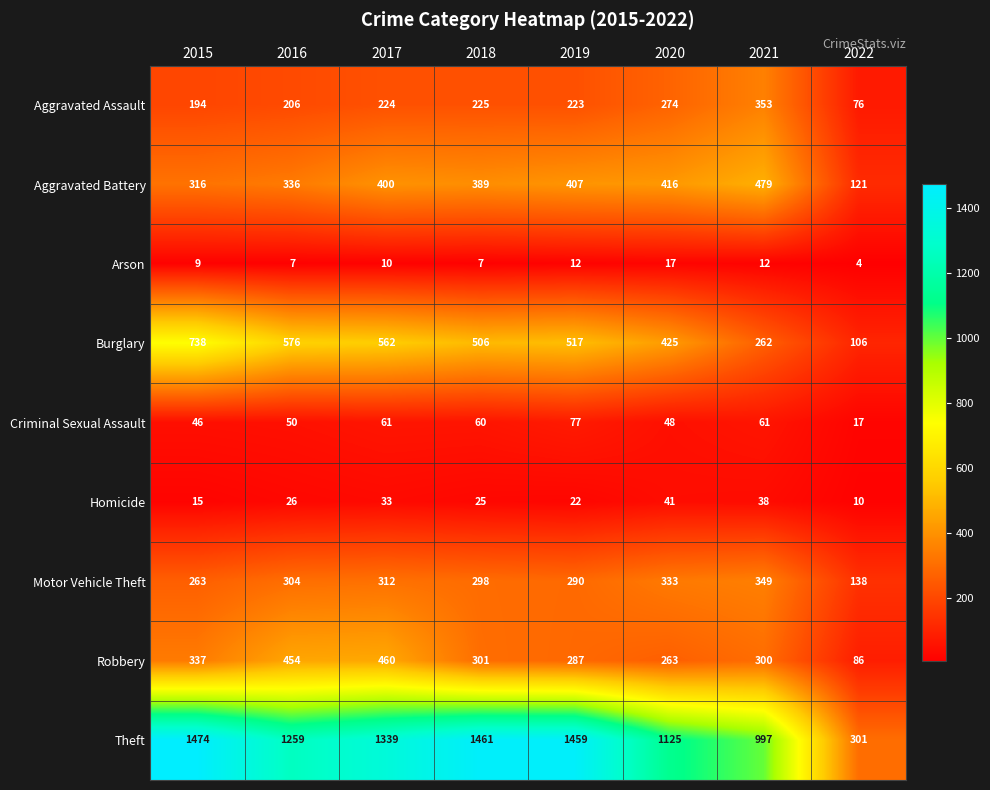

What is the spread (max minus min) of values at 2019?

1447